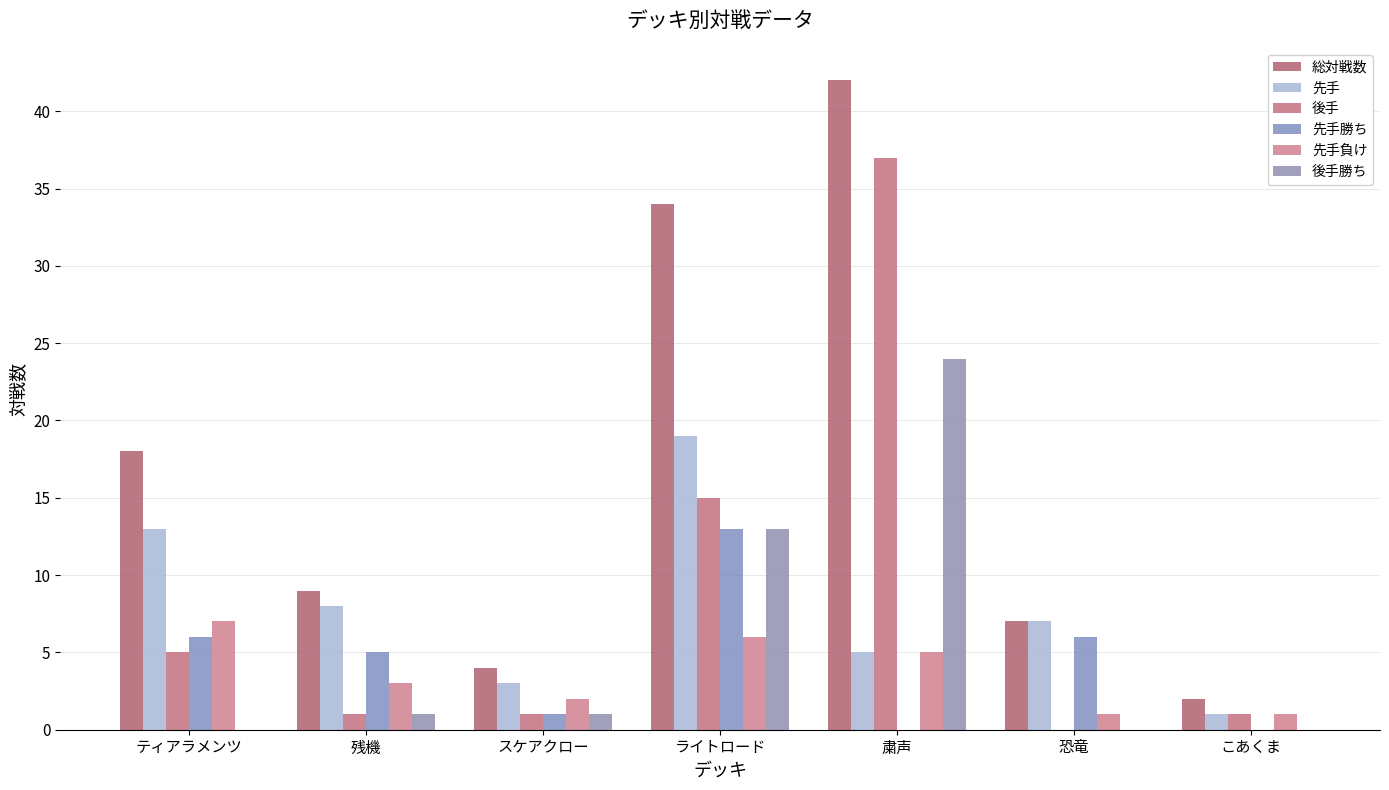

Is it true that 後手勝ち equals -8 at ティアラメンツ?

False